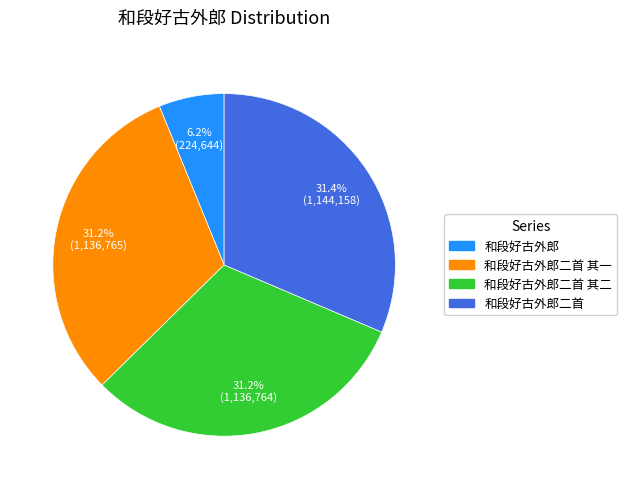

How many segments does this pie chart have?

4